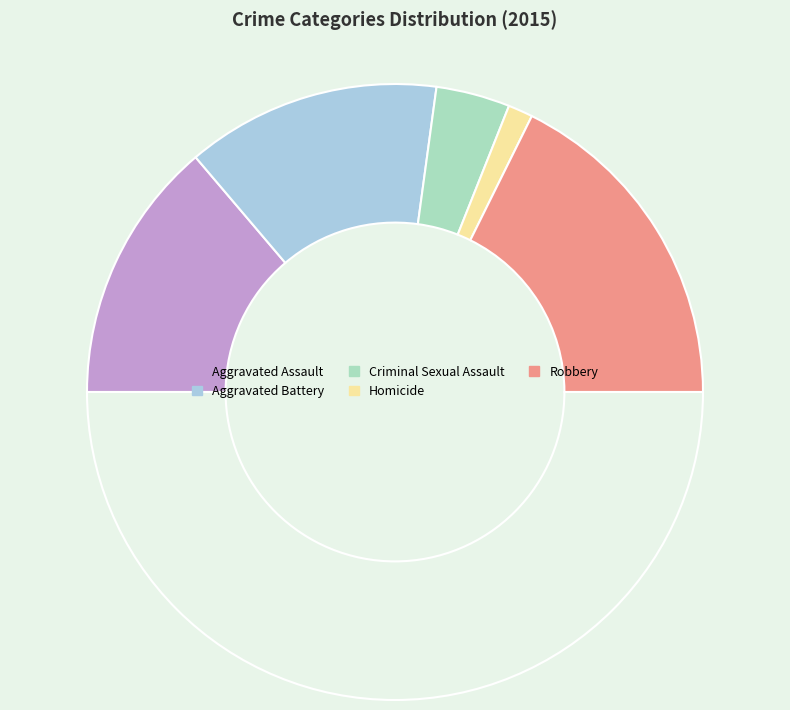

Which category has the smallest portion of the pie?

Homicide